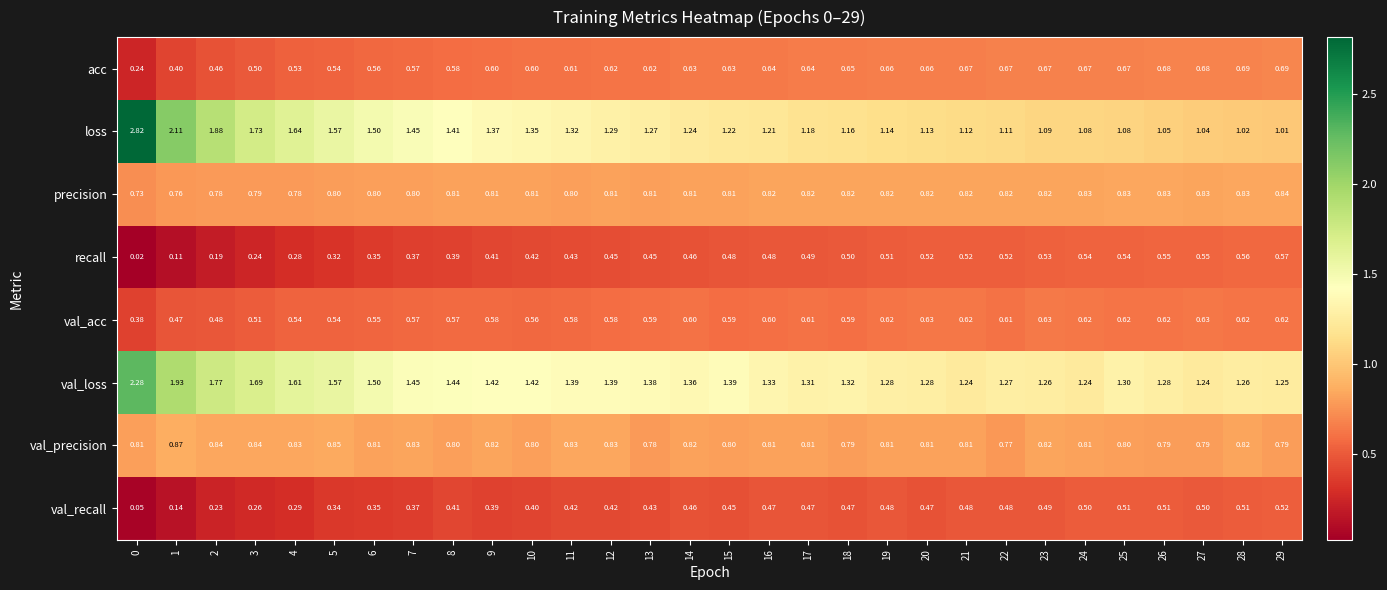

Between 3 and 27, which series saw the biggest shift?

loss